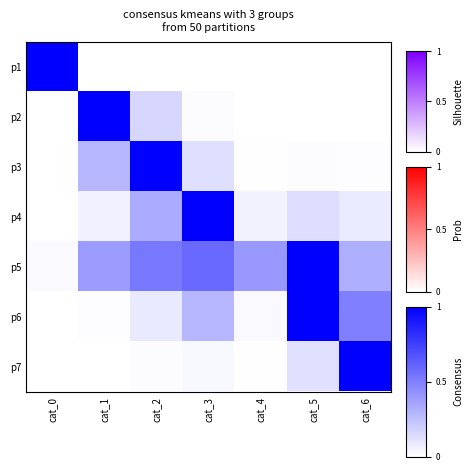

Which has a higher value, cat_6 or cat_2?

cat_6